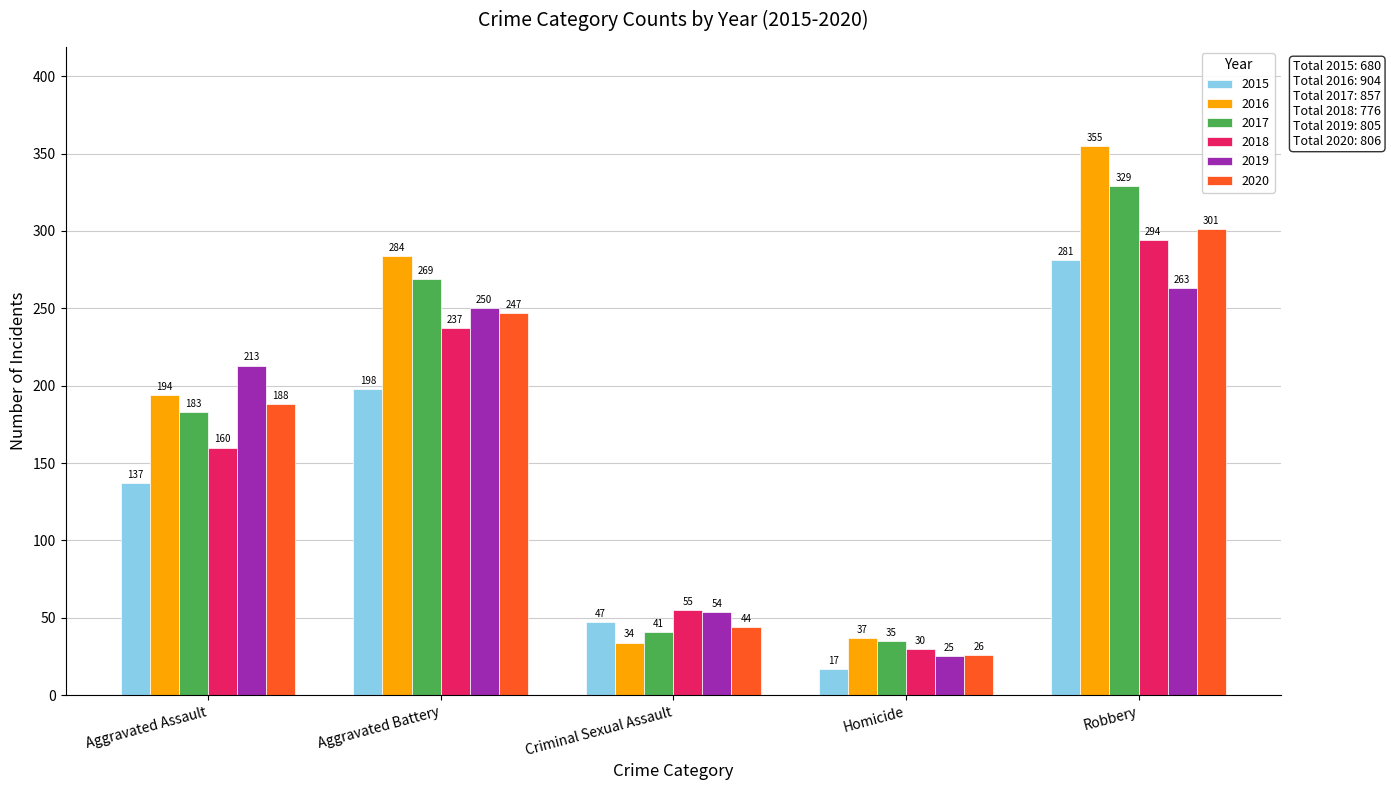

What is the difference between the 2016 values at Aggravated Battery and Homicide?

247